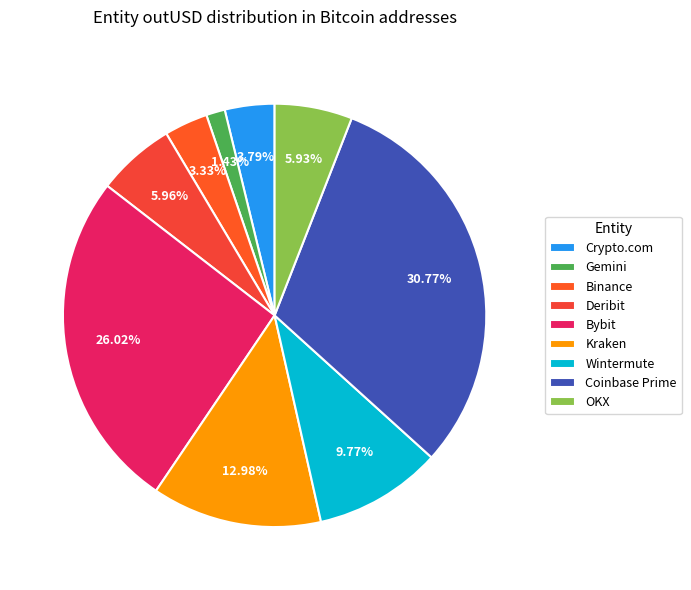

Count the number of slices in the pie.

9